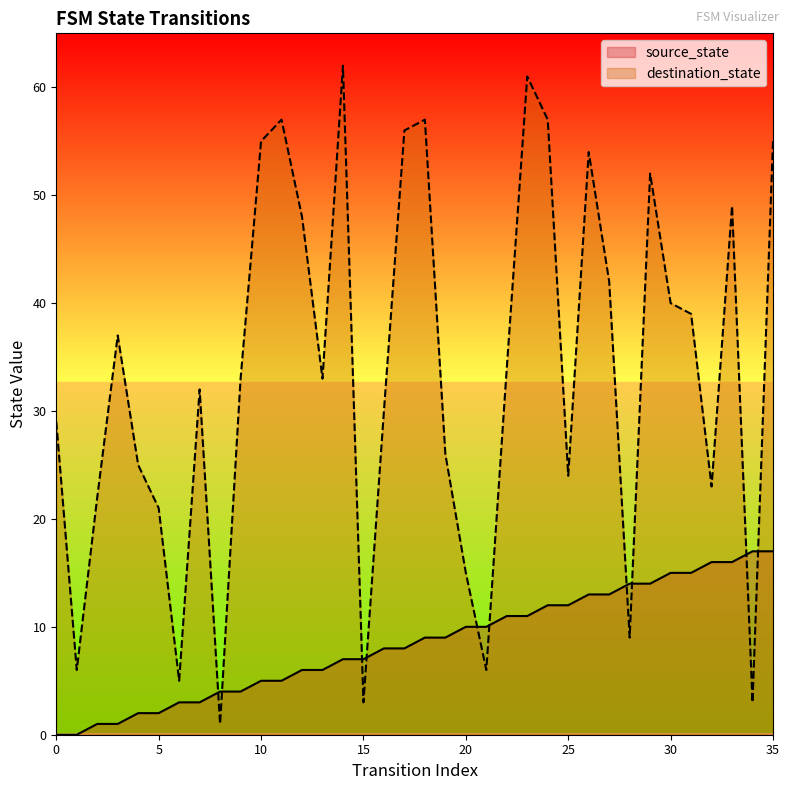

After their last crossing, which series has the higher values: source_state or destination_state?

destination_state